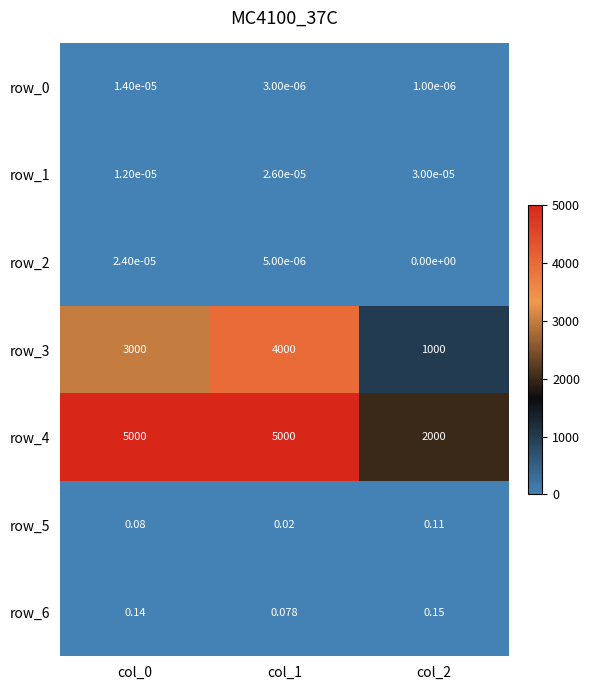

What is the spread (max minus min) of values at col_1?

5000.0